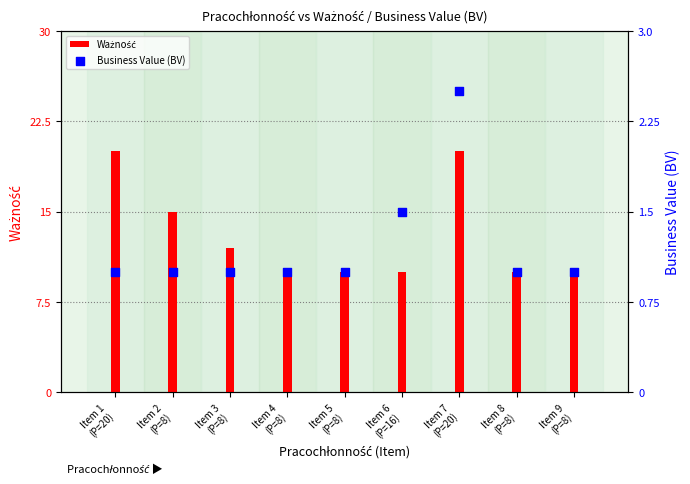

Which series has the largest total across all categories?

Ważność